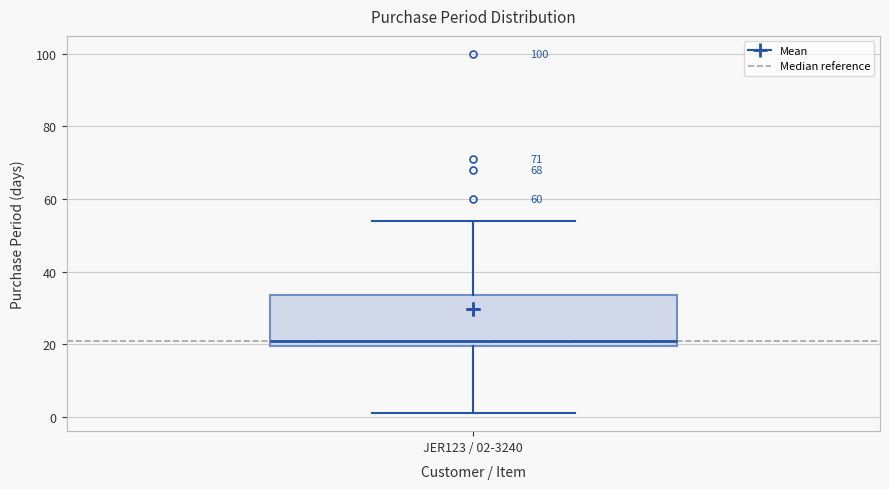

Read this box plot against the y-axis: the position of the median line, the range covered by the box, and the ends of both whiskers. The values are not printed on the chart, so give them approximately, as read against the axis.

median 22, box 20 to 34, whiskers 2 to 54